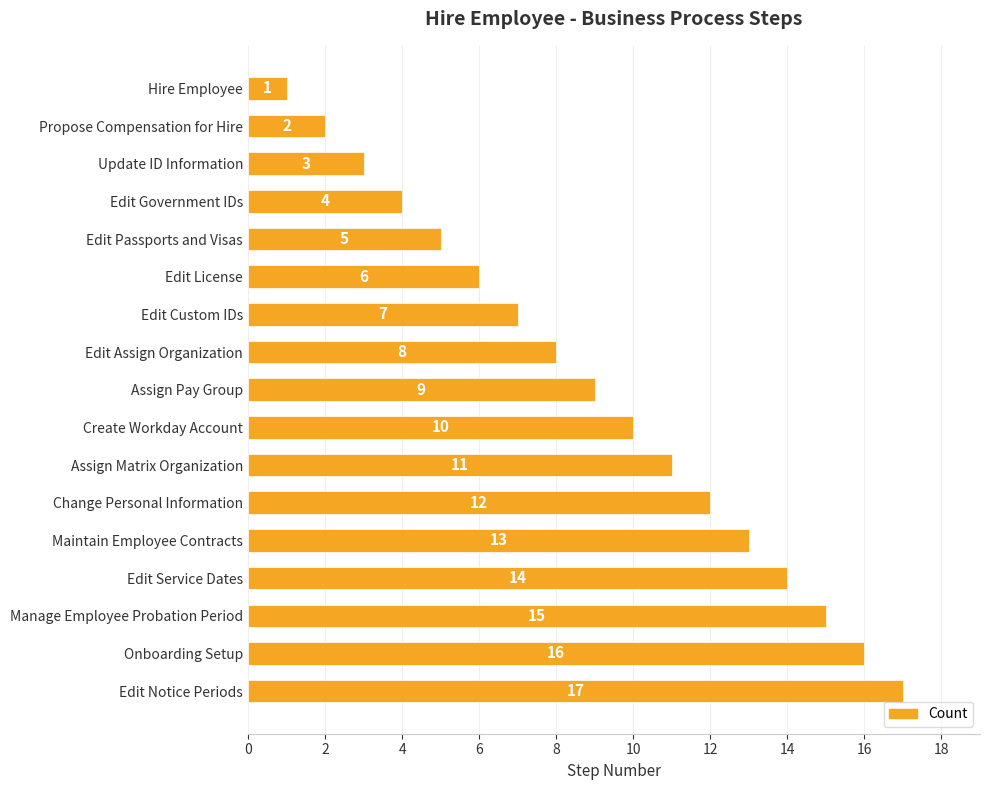

The chart shows a value of 3 at Update ID Information. True or false?

True